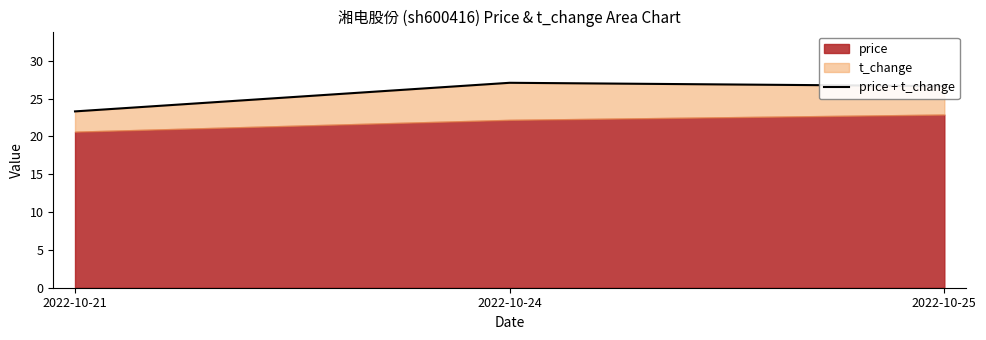

What is the difference between the maximum and second lowest values?

0.4